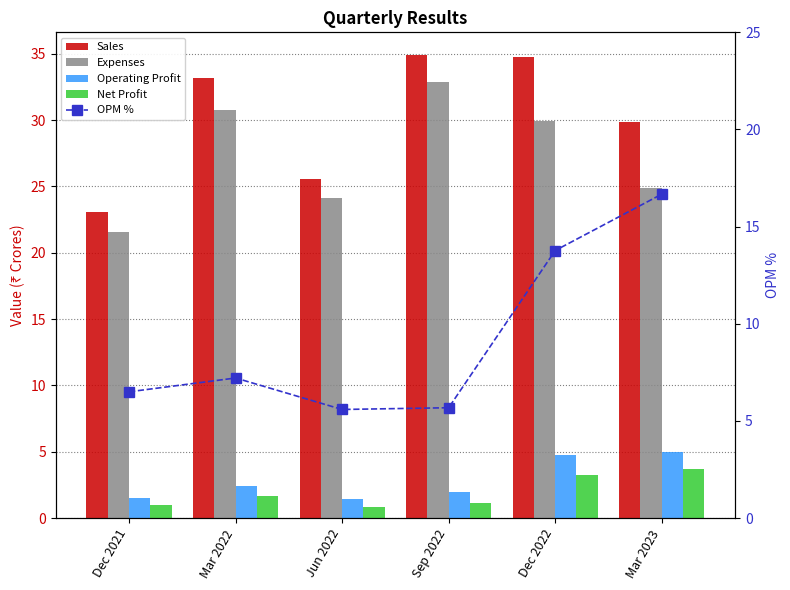

What are all the series names shown in the legend?

Sales, Expenses, Operating Profit, Net Profit, OPM %